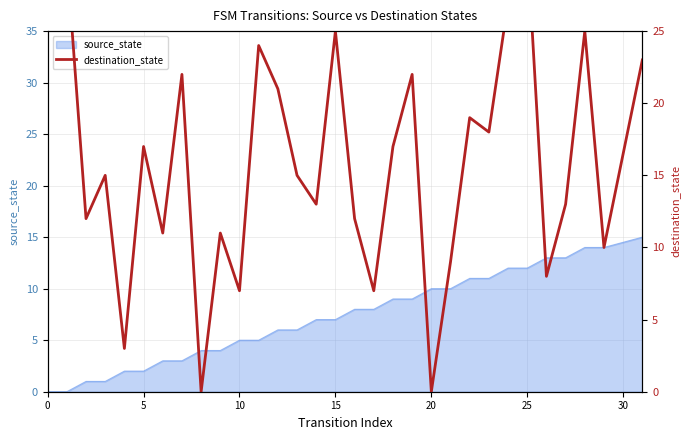

How many data points are less than 15?

14